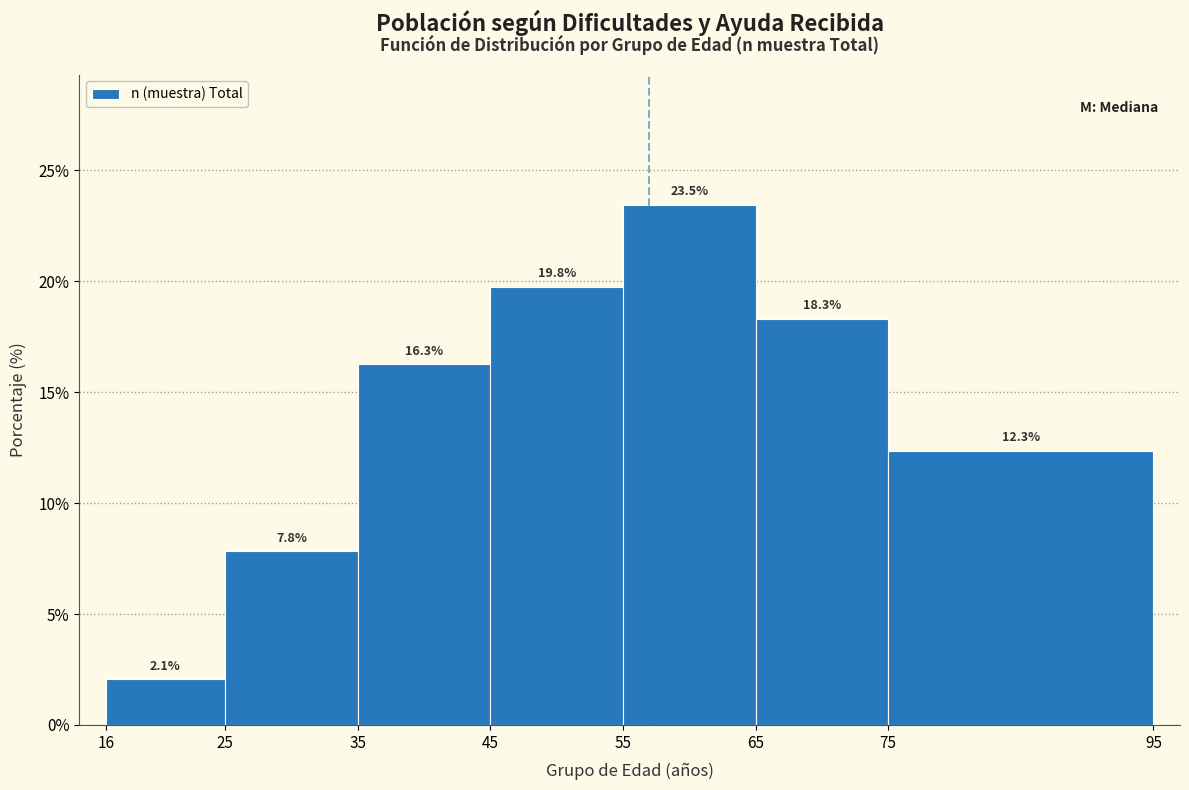

Reading left to right, list every bar in this chart as the range it spans on the x-axis followed by its height.

16 to 25: 2.1
25 to 35: 7.8
35 to 45: 16.3
45 to 55: 19.8
55 to 65: 23.5
65 to 75: 18.3
75 to 95: 12.3